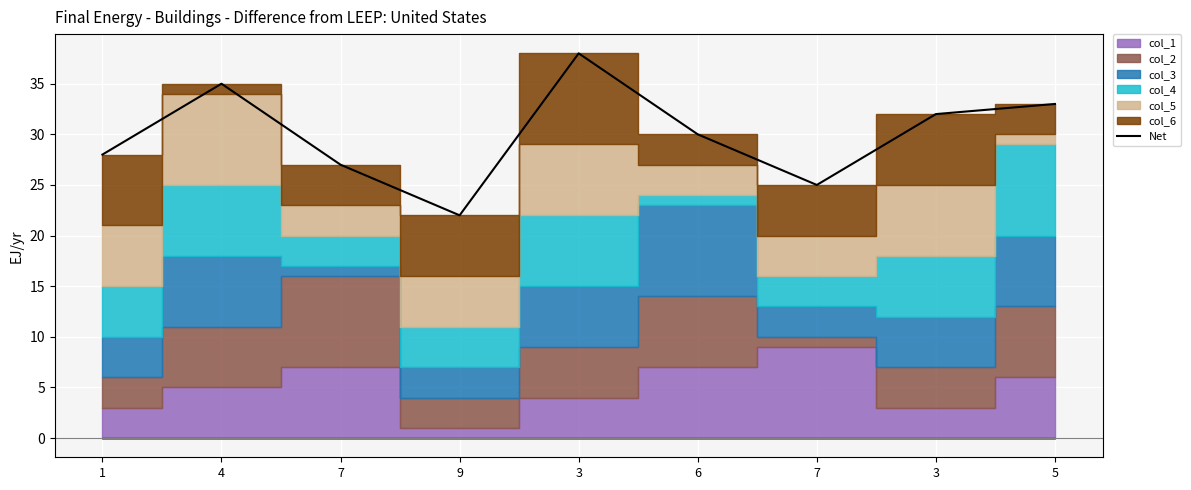

What is the difference between the second highest and minimum values?

13